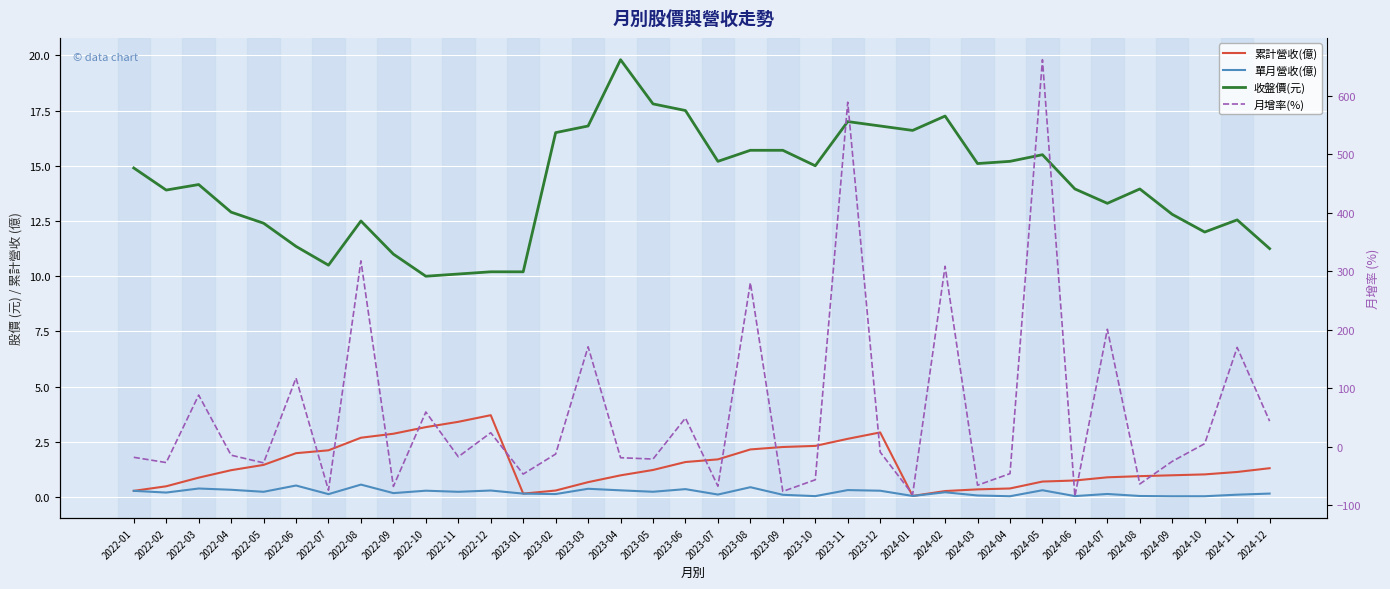

True or false: 收盤價(元) has a value of 15.7 at 2023-09.

True